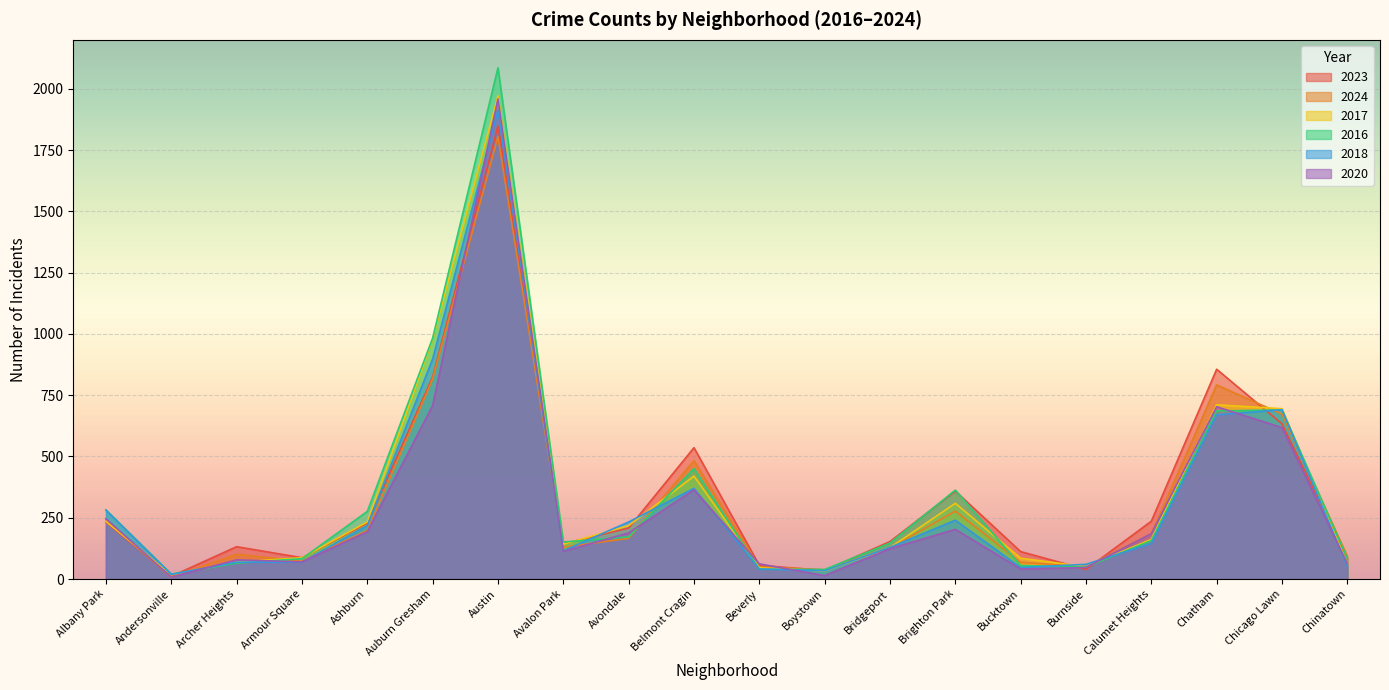

What is the label of the 19th point from the right?

Andersonville